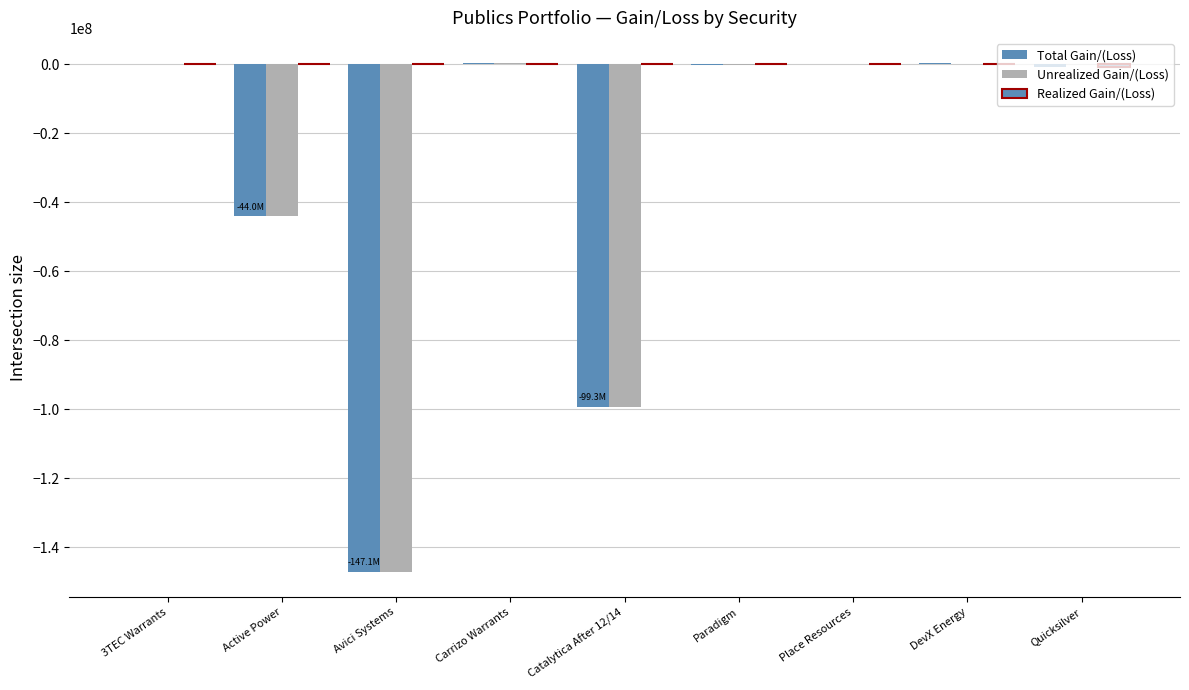

What is the difference between the maximum and minimum values in the Unrealized Gain/(Loss) series?

147473048.6